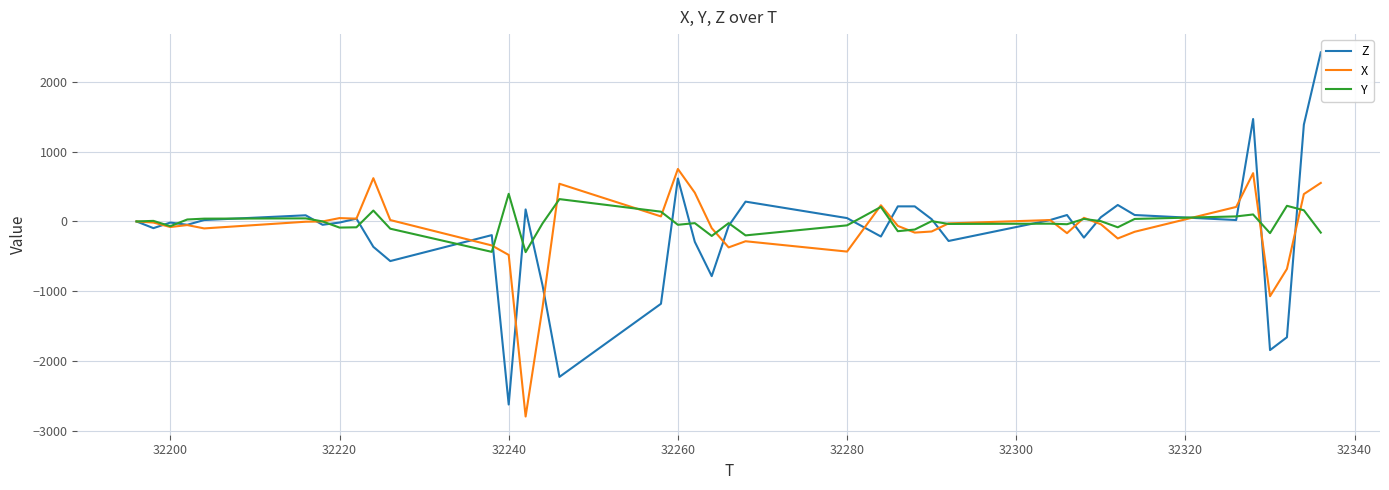

What is the highest value of the Z series?

2424